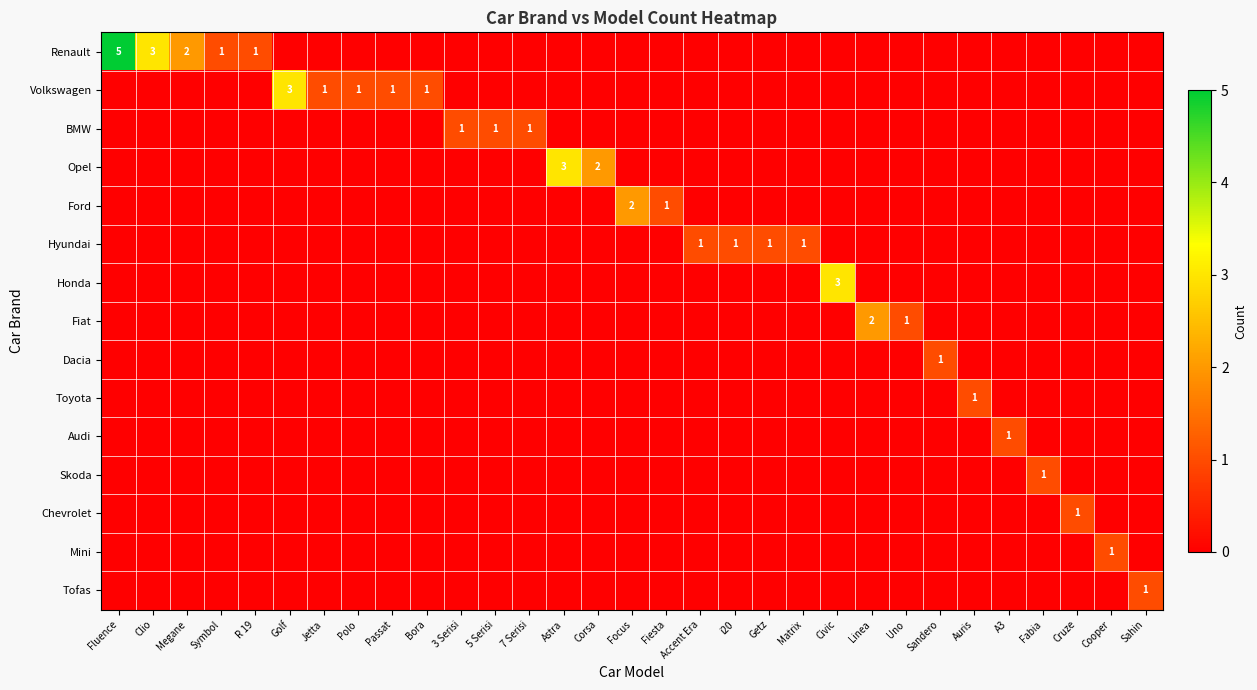

Rank the series at Clio from lowest to highest value.

Volkswagen, BMW, Opel, Ford, Hyundai, Honda, Fiat, Dacia, Toyota, Audi, Skoda, Chevrolet, Mini, Tofas, Renault